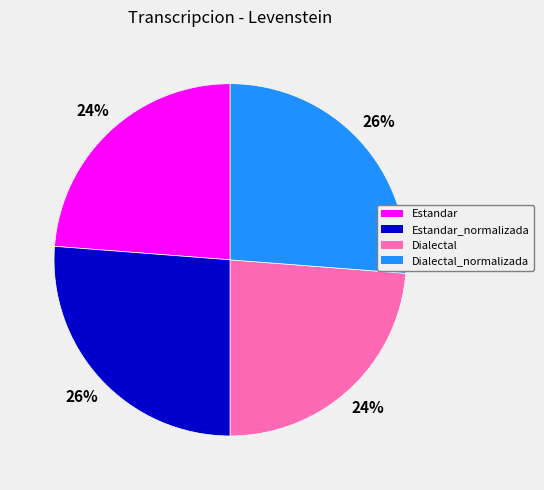

Is there a majority slice in this chart?

No